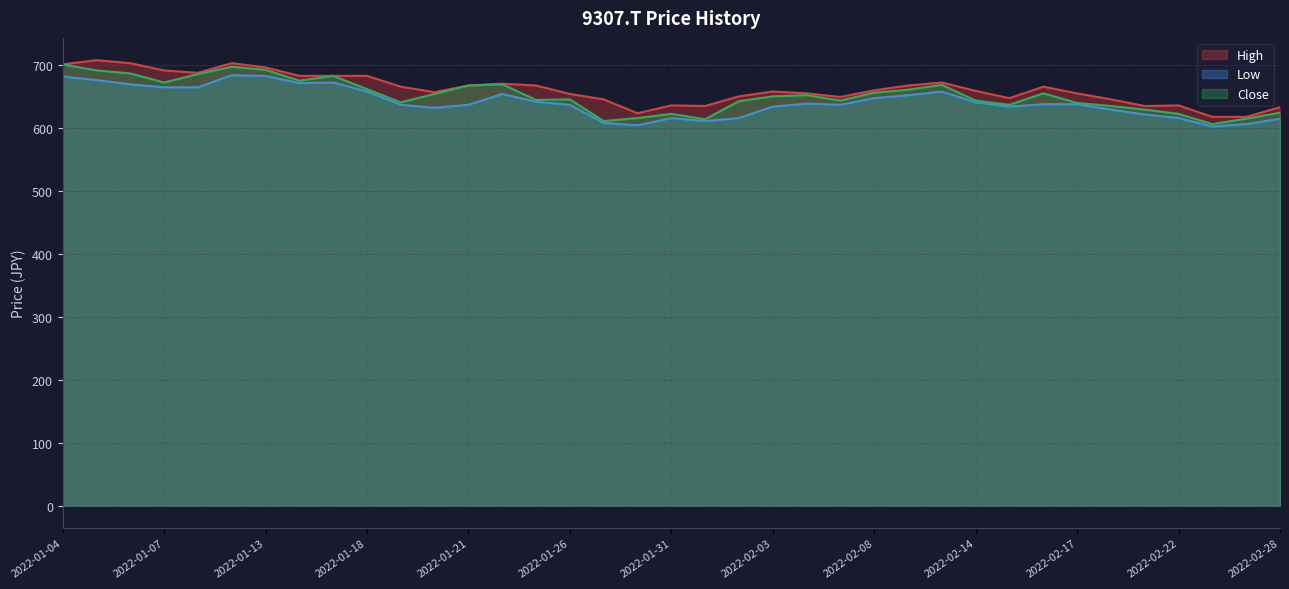

Which series has the largest range (max minus min)?

Close